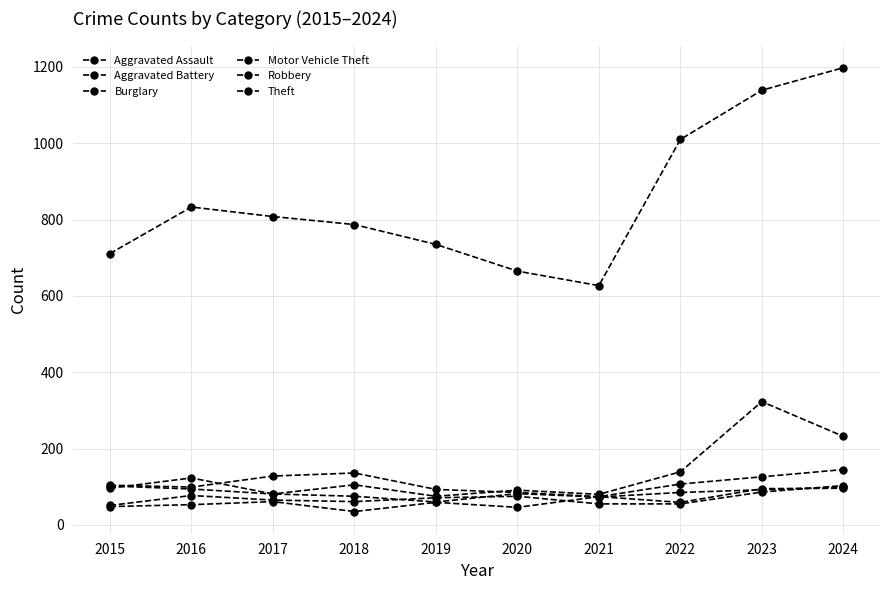

Which series has the widest spread of values?

Theft